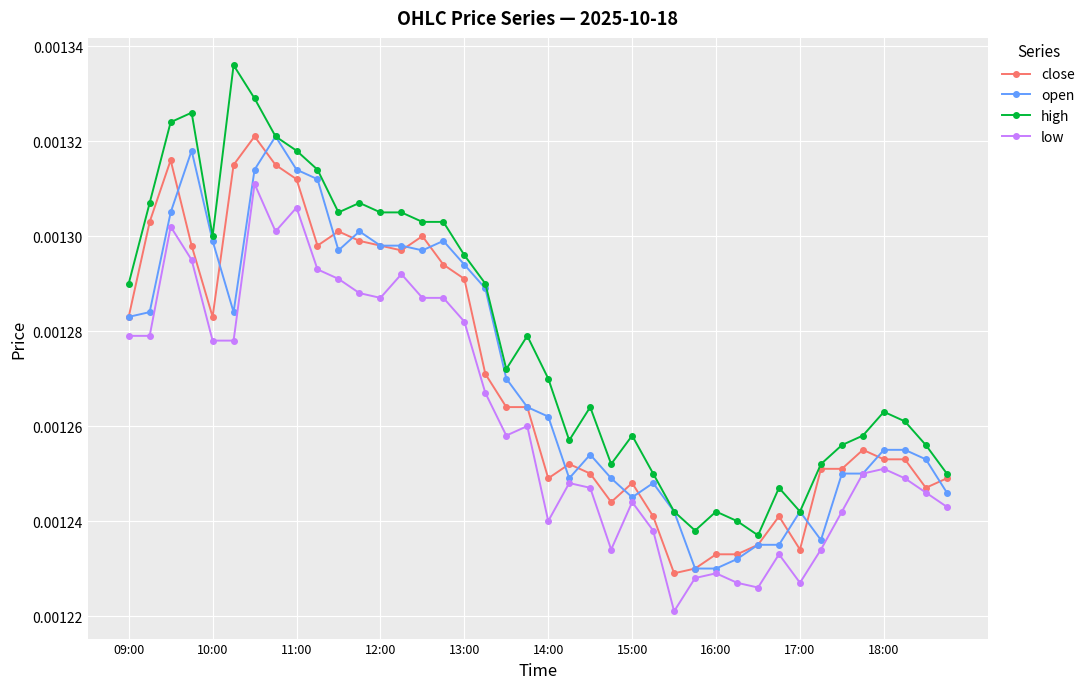

True or false: high and low cross at least once.

False